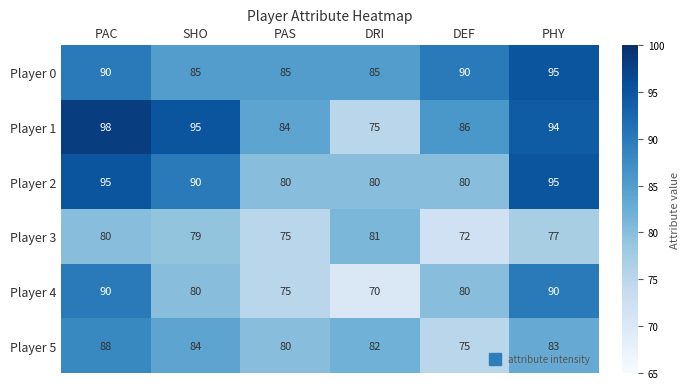

True or false: Player 3 has a value of 75 at PAS.

True